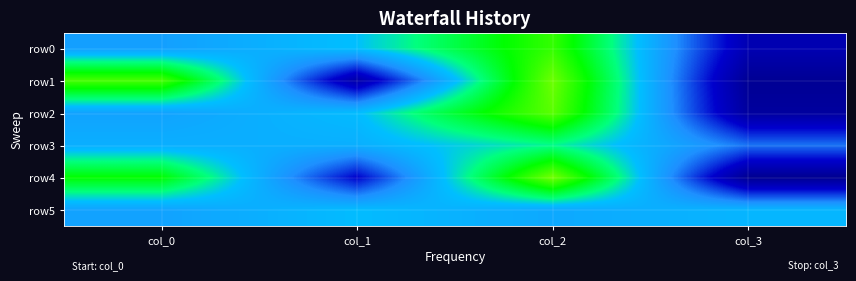

What is the total value across all series at col_1?

242